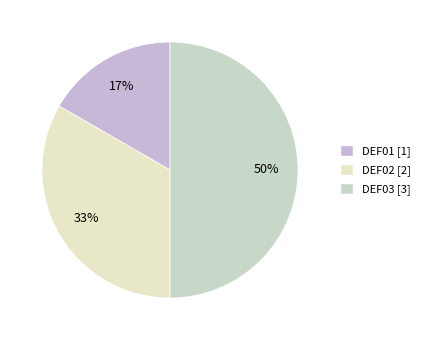

How many segments does this pie chart have?

3